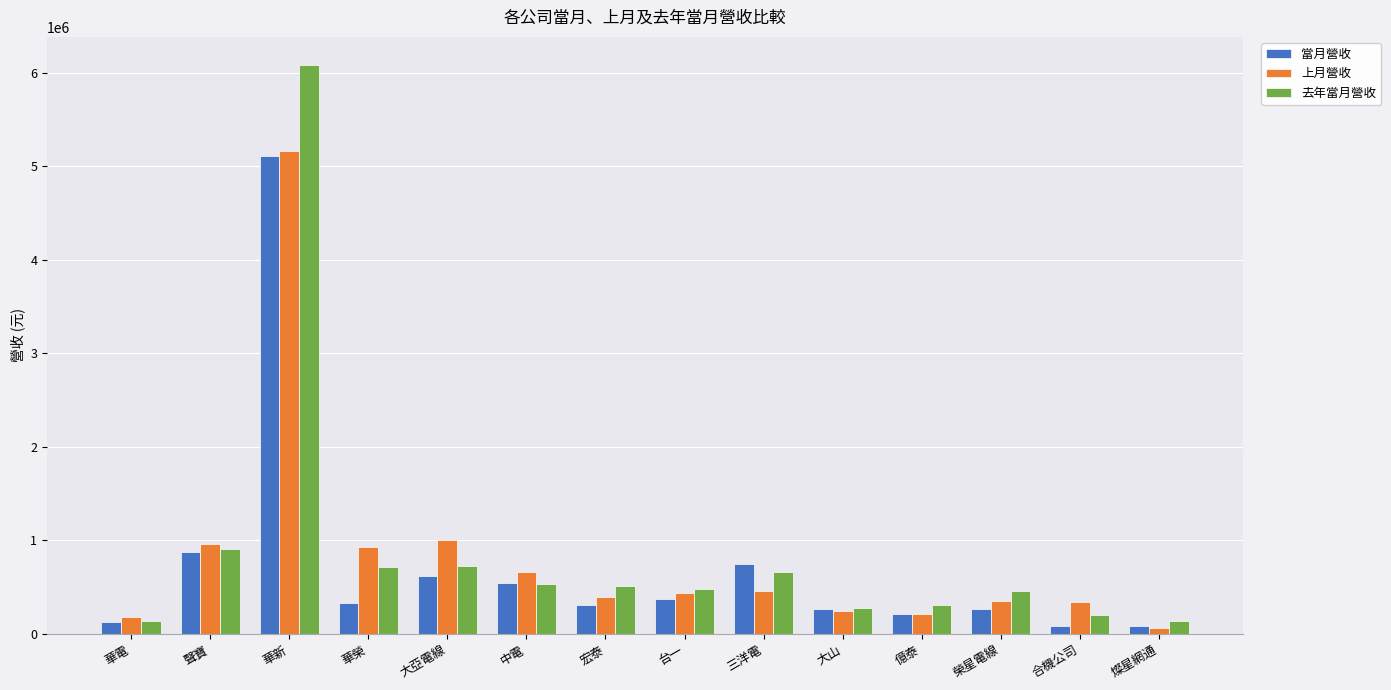

Which label corresponds to the largest value in the chart?

華新